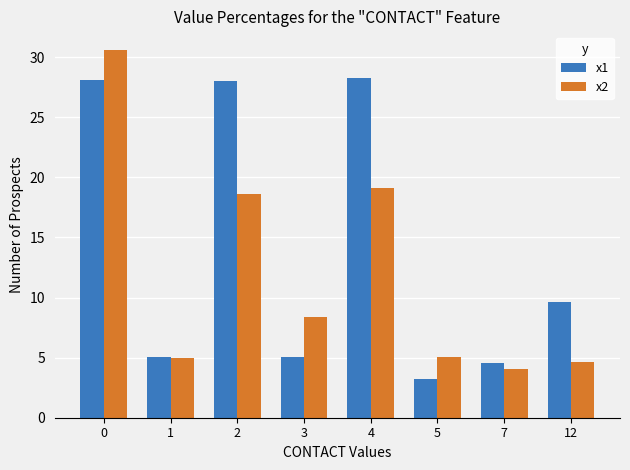

What is the maximum value for x1?

28.3